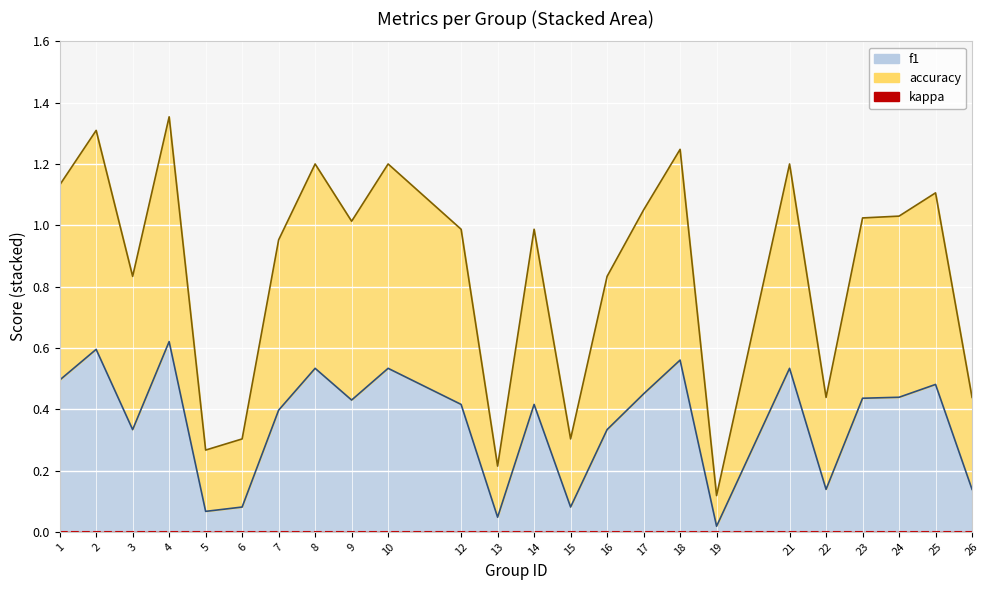

What is the maximum value shown in the chart?

1.4